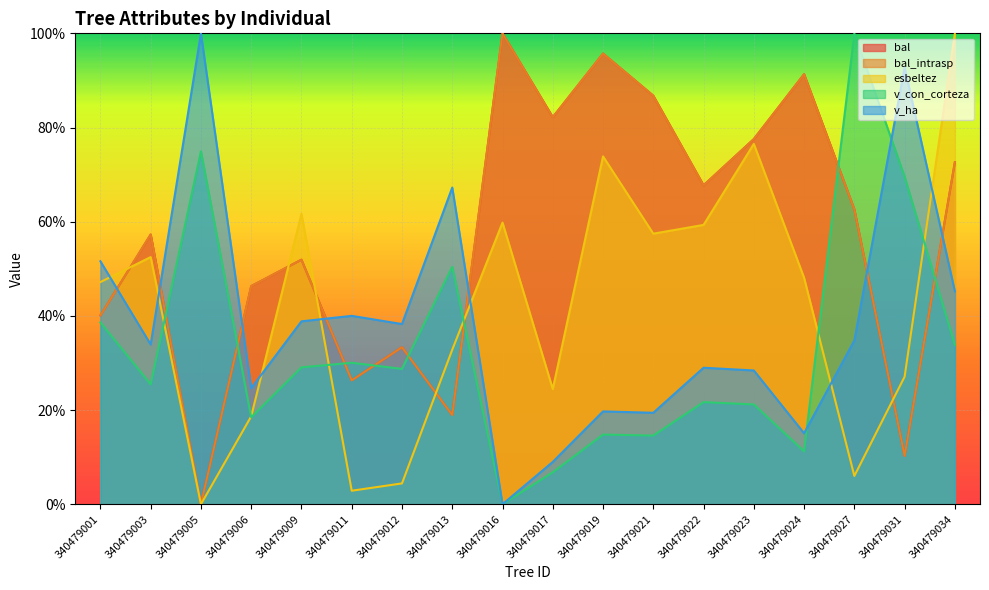

What is the value of the bal_intrasp point at the 14th from the left?

77.5